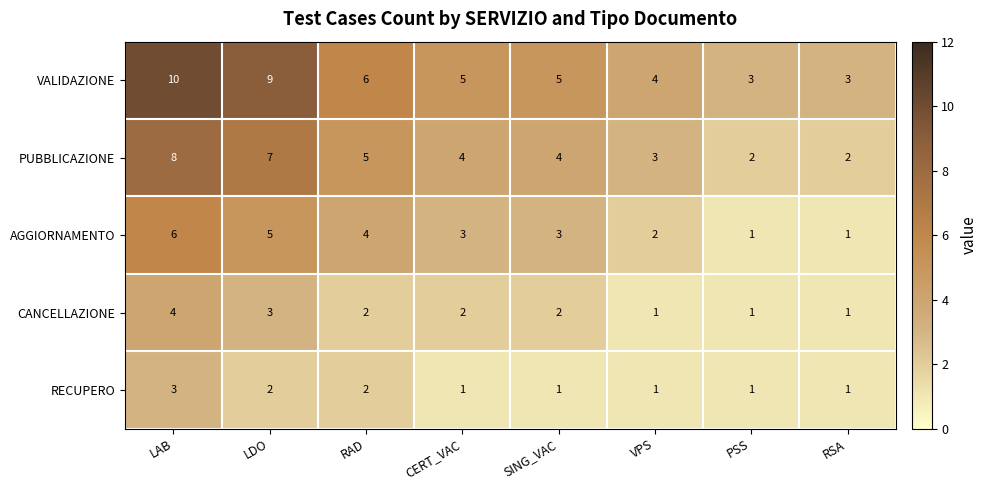

What is the minimum value for VALIDAZIONE?

3